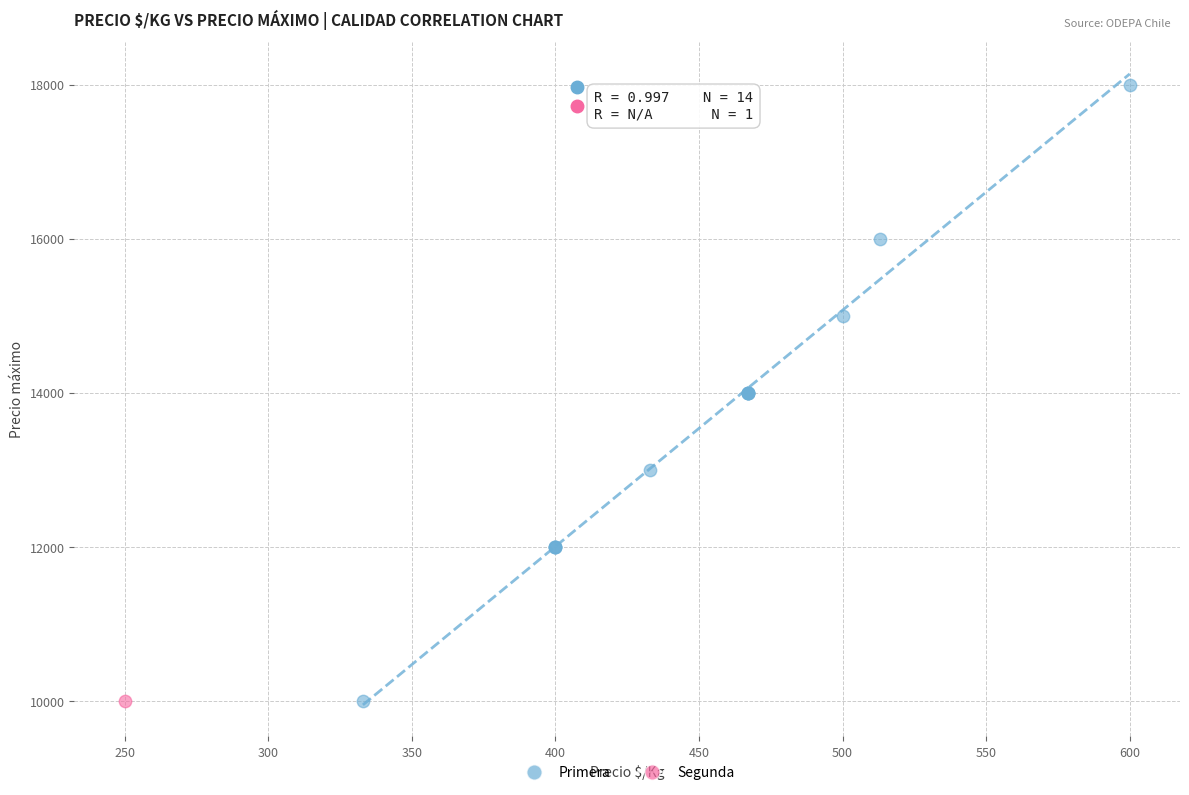

What are all the series names shown in the legend?

Primera, Segunda